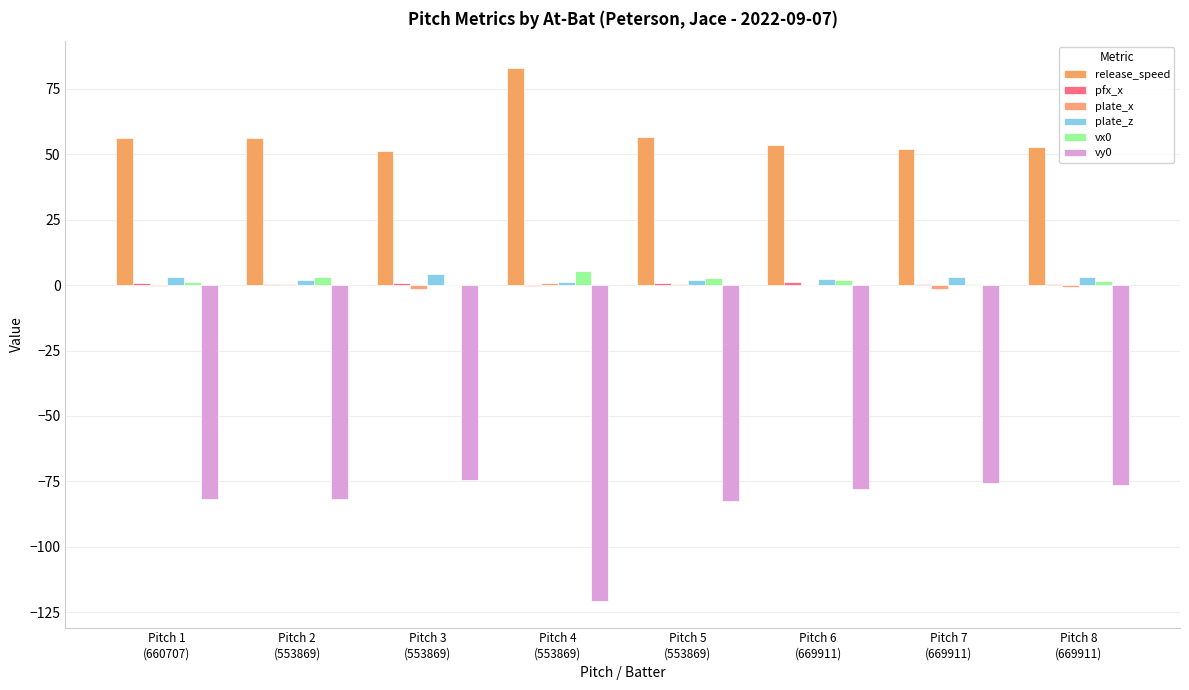

Are the bars horizontal?

No